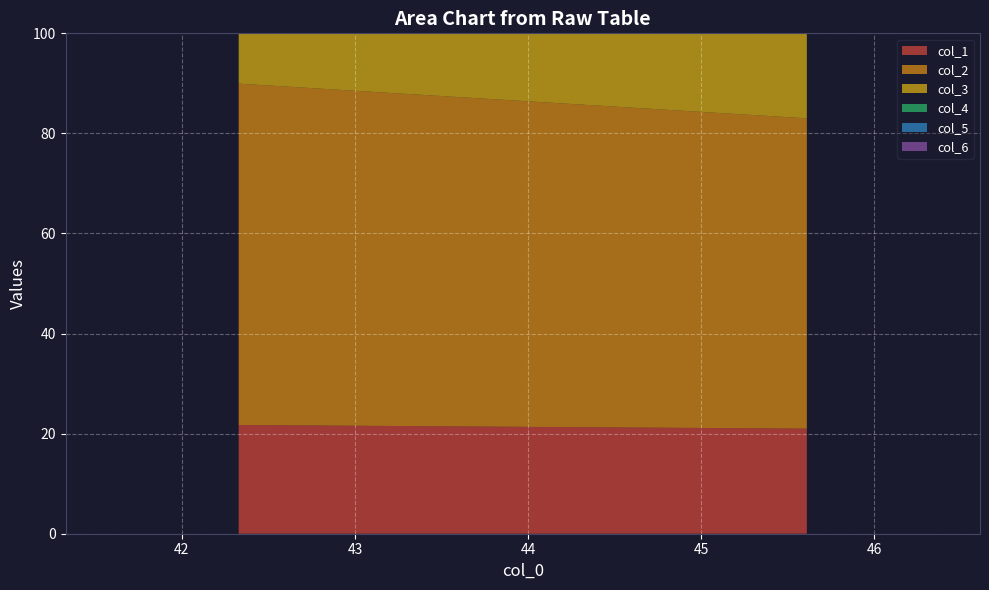

Reading right to left, extract all data points from this chart.

col_1: 21.0	21.7
col_2: 62.0	68.2
col_3: 64.0	65.8
col_4: 46.1	42.0
col_5: 22.3	23.3
col_6: 47.1	44.7